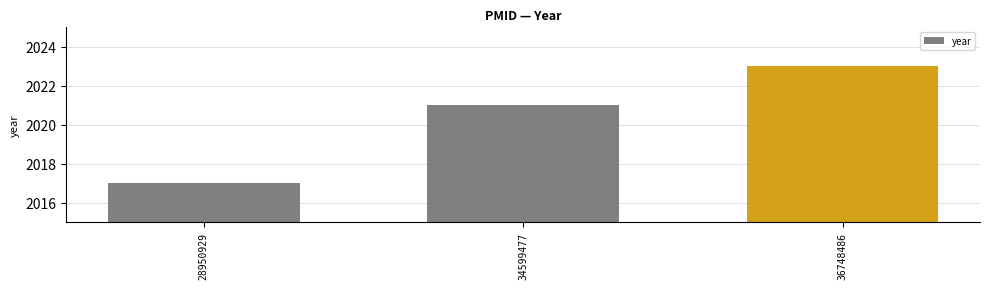

How many values are below 2021?

1